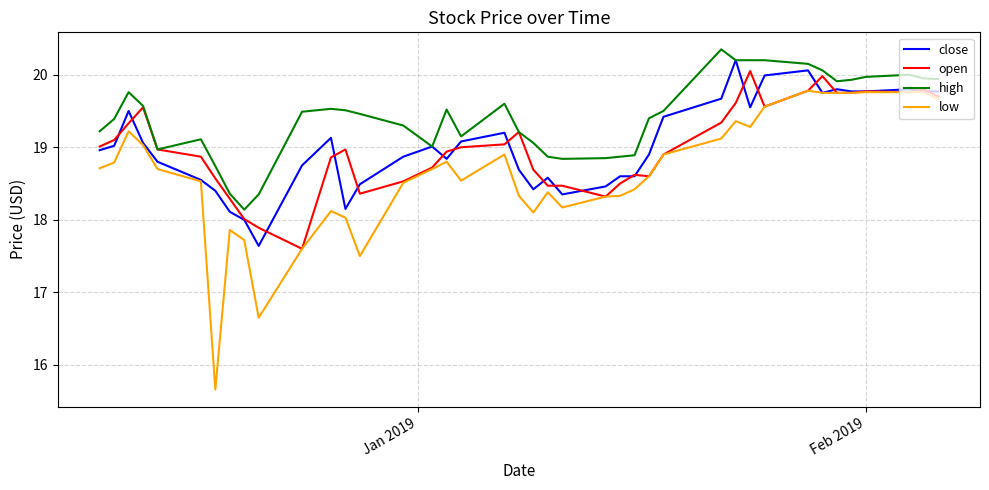

Does the chart have visible grid lines?

Yes